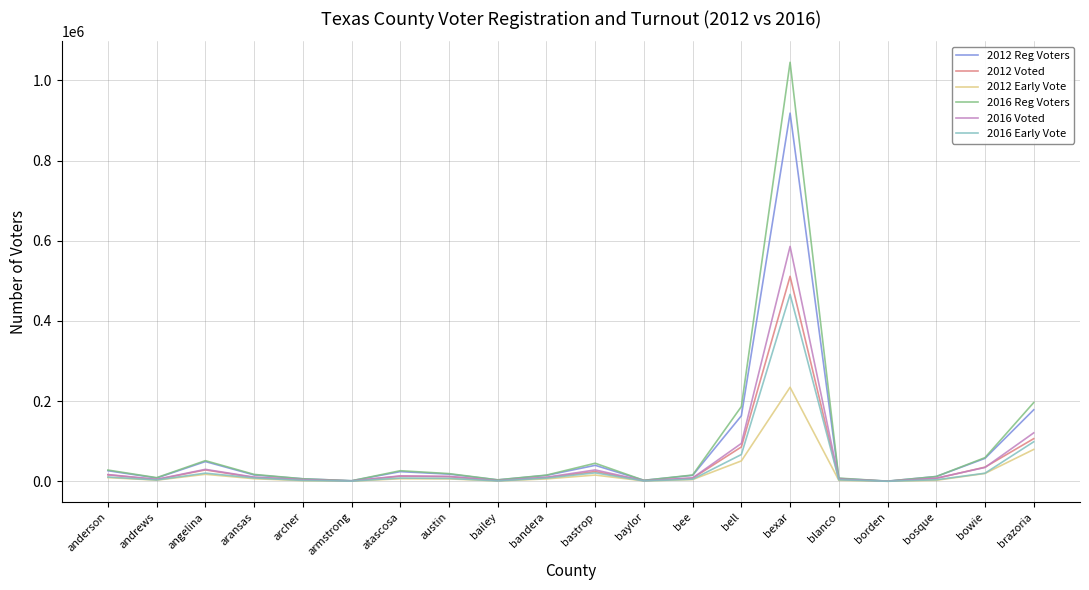

Does the chart display data point markers on the line(s)?

No